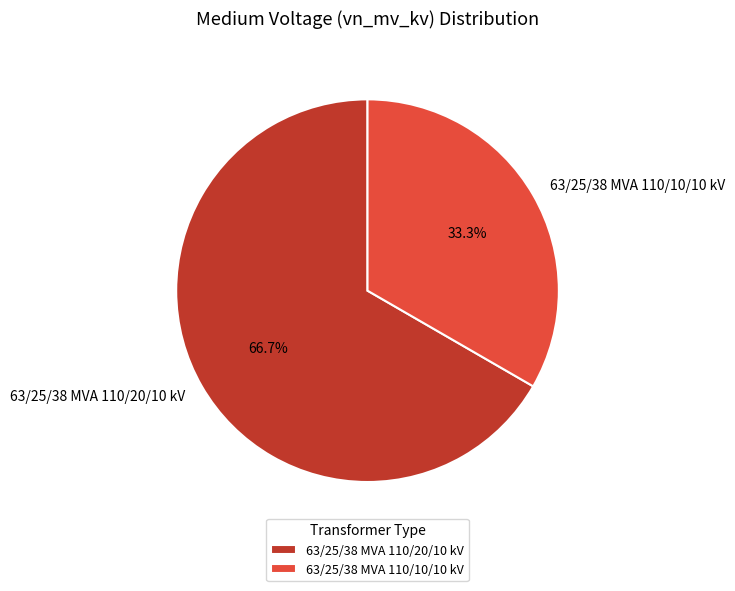

To the nearest percent, what is the difference between the 63/25/38 MVA 110/20/10 kV and 63/25/38 MVA 110/10/10 kV slice percentages?

33%